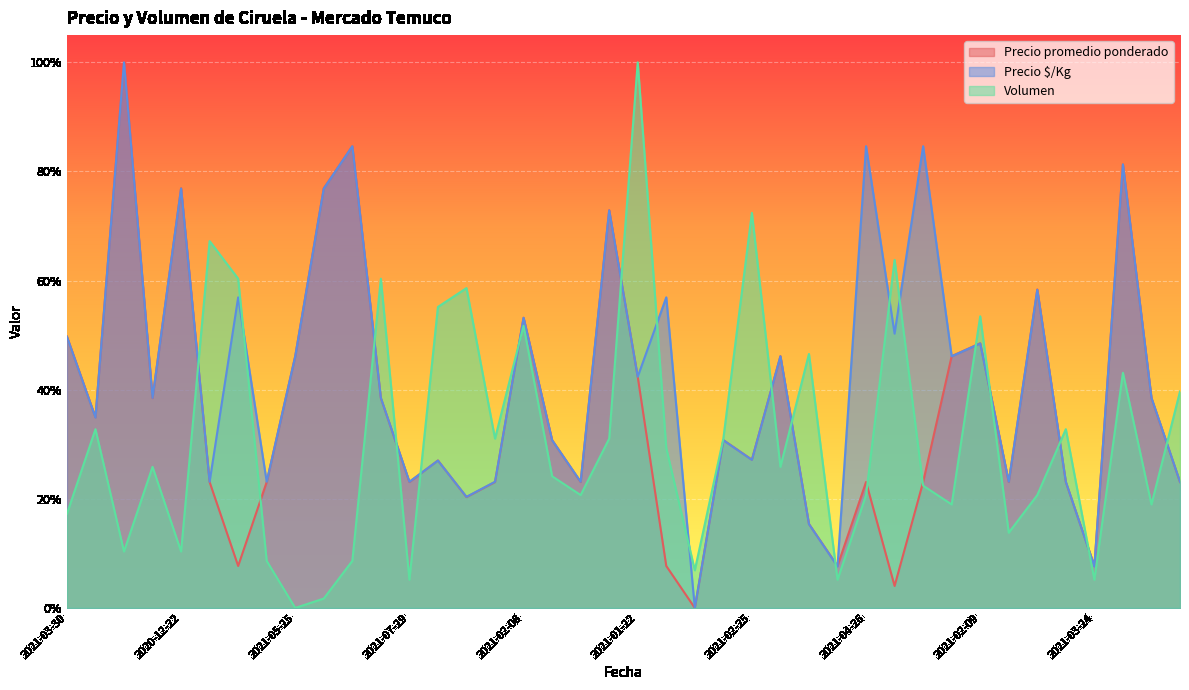

At which category does Volumen reach its first local valley?

2021-01-07